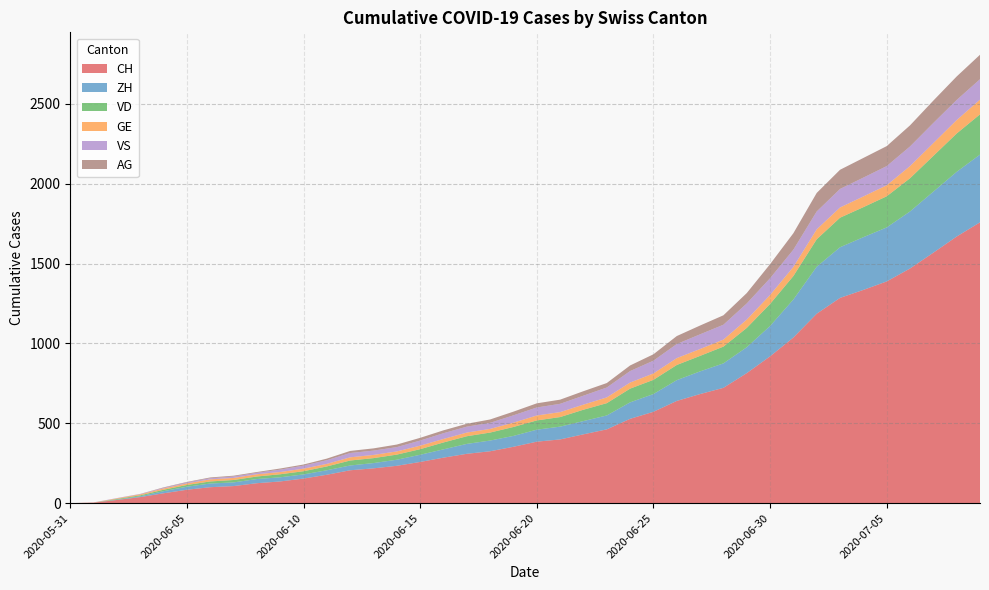

Reading left to right, transcribe all the data shown in this chart.

CH: 0	3	20	38	62	84	100	107	125	136	154	178	206	218	234	258	285	309	325	353	385	399	431	462	528	572	640	683	722	814	919	1037	1186	1285	1335	1388	1469	1568	1669	1758
ZH: 0	0	2	5	13	19	23	23	26	26	26	28	30	33	38	45	52	62	67	68	75	80	83	87	103	111	130	142	153	162	190	238	294	317	330	338	357	382	405	424
VD: 0	0	4	6	9	11	13	15	16	19	20	24	31	31	32	35	43	48	50	56	58	60	71	77	86	89	95	97	105	121	138	147	172	185	188	195	208	224	240	252
GE: 0	1	4	6	8	10	13	13	14	14	16	16	20	20	20	22	22	23	23	27	31	31	32	36	38	40	43	43	44	52	56	57	62	64	67	69	76	80	84	92
VS: 0	1	2	2	4	6	7	9	9	15	19	23	27	27	27	32	36	37	38	46	50	52	56	62	72	80	88	92	93	101	105	108	112	116	118	120	123	126	126	128
AG: 0	0	0	1	3	3	5	5	5	7	7	10	13	14	16	17	18	18	21	23	26	26	28	28	35	40	50	55	59	65	88	103	116	120	123	125	132	140	147	153